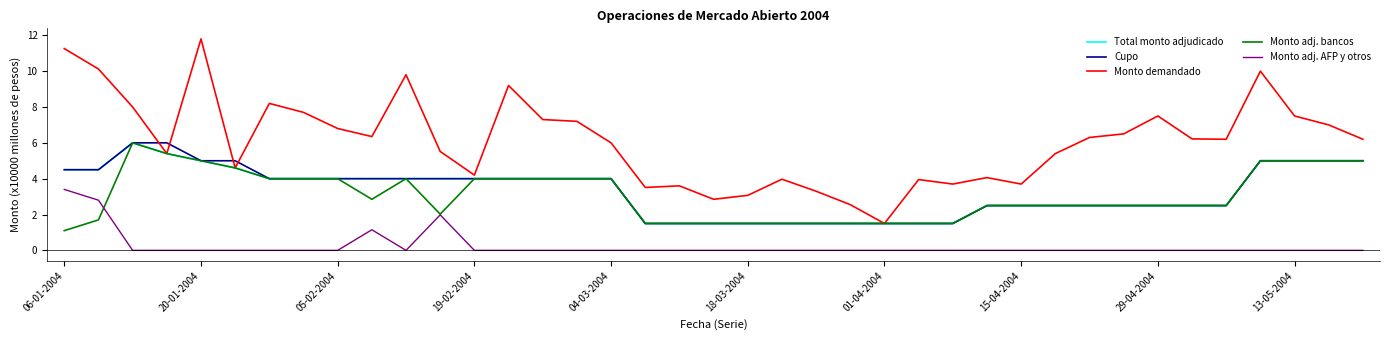

True or false: Cupo and Monto adj. bancos cross at least once.

False